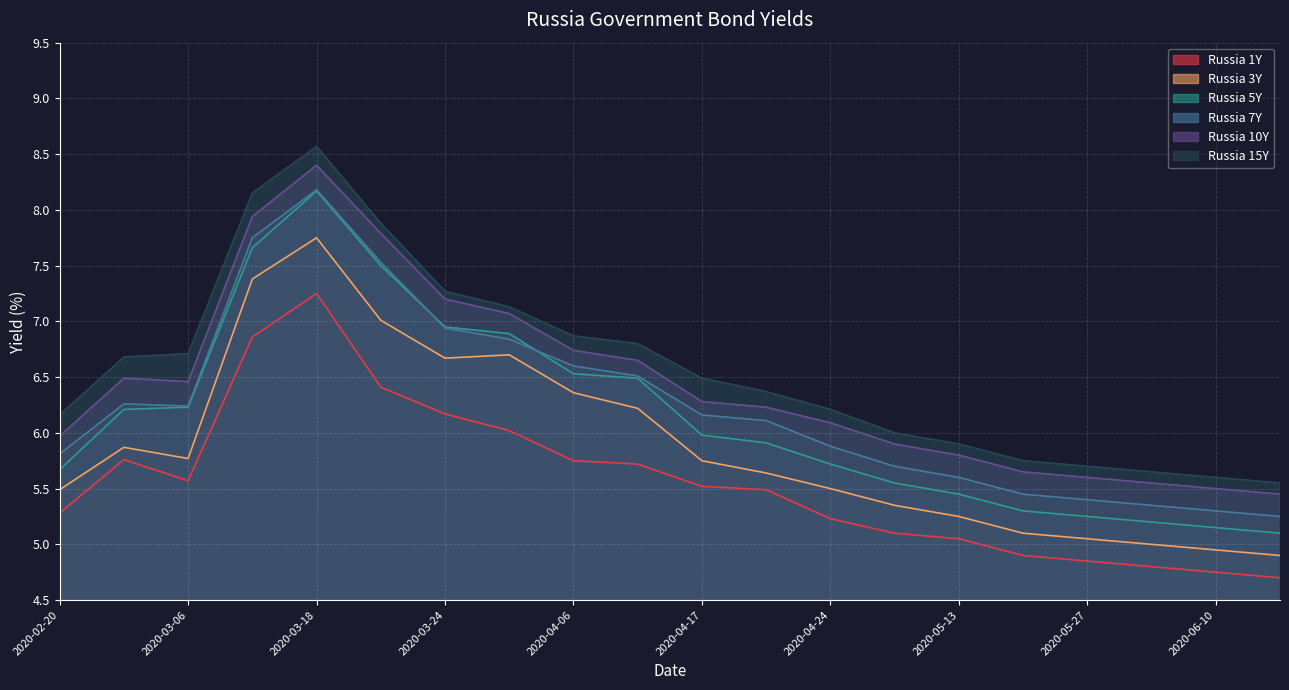

How many lines are shown in the chart?

6